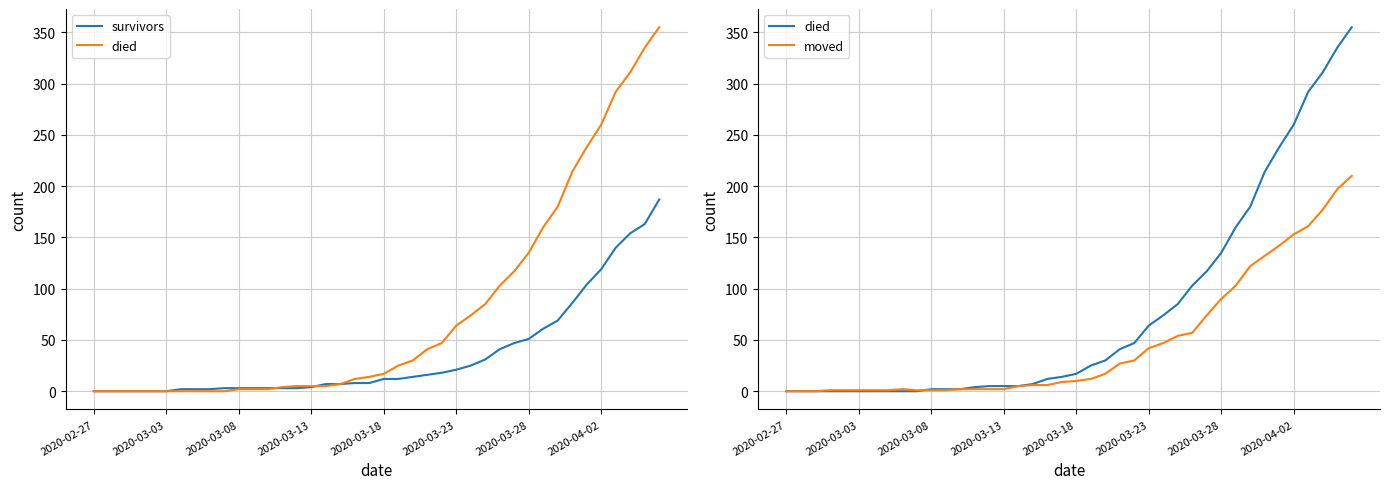

Which series has the largest total across all categories?

died